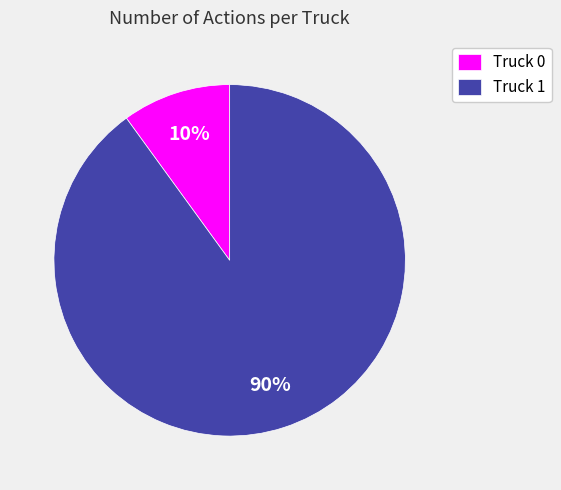

Is Truck 1 the majority of the pie?

Yes